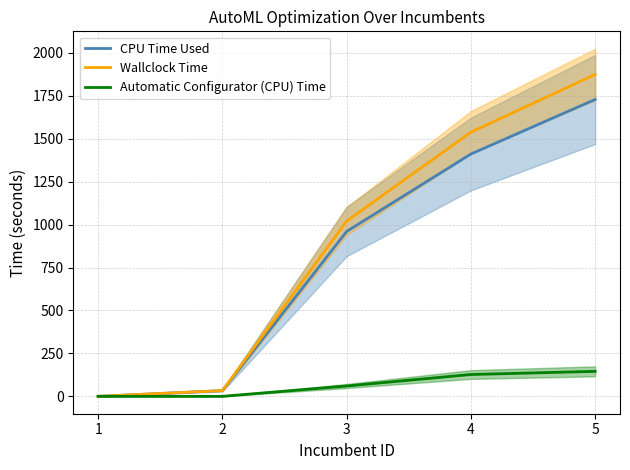

What is the value of the Wallclock Time point at the 4th from the left?

1538.4